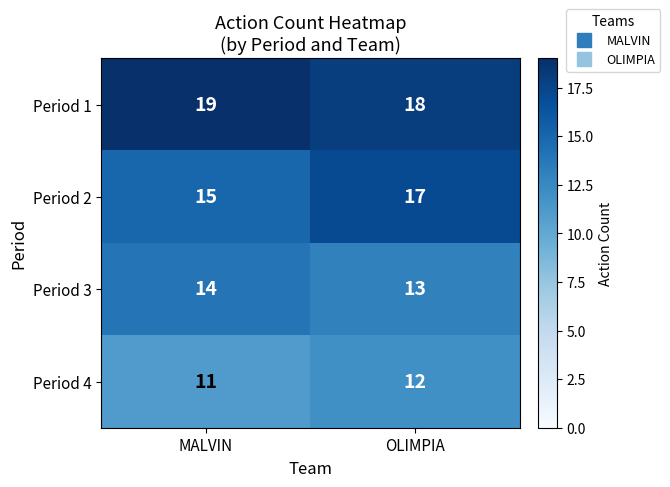

Reading left to right, list all the values displayed in this chart.

Period 1: MALVIN=19	OLIMPIA=18
Period 2: MALVIN=15	OLIMPIA=17
Period 3: MALVIN=14	OLIMPIA=13
Period 4: MALVIN=11	OLIMPIA=12